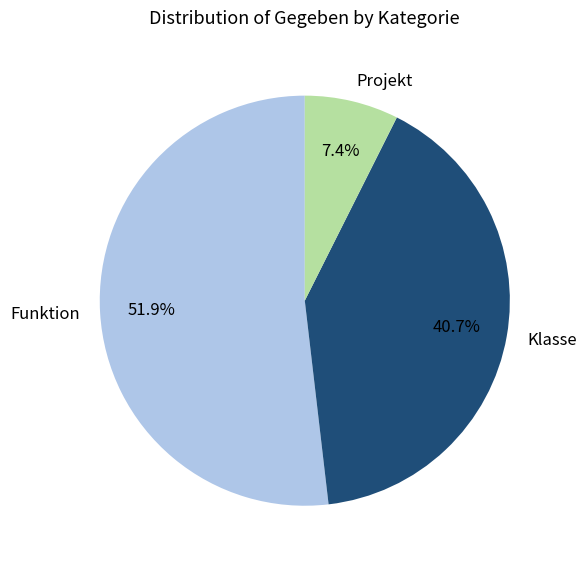

To the nearest percent, what is the average slice percentage?

33%